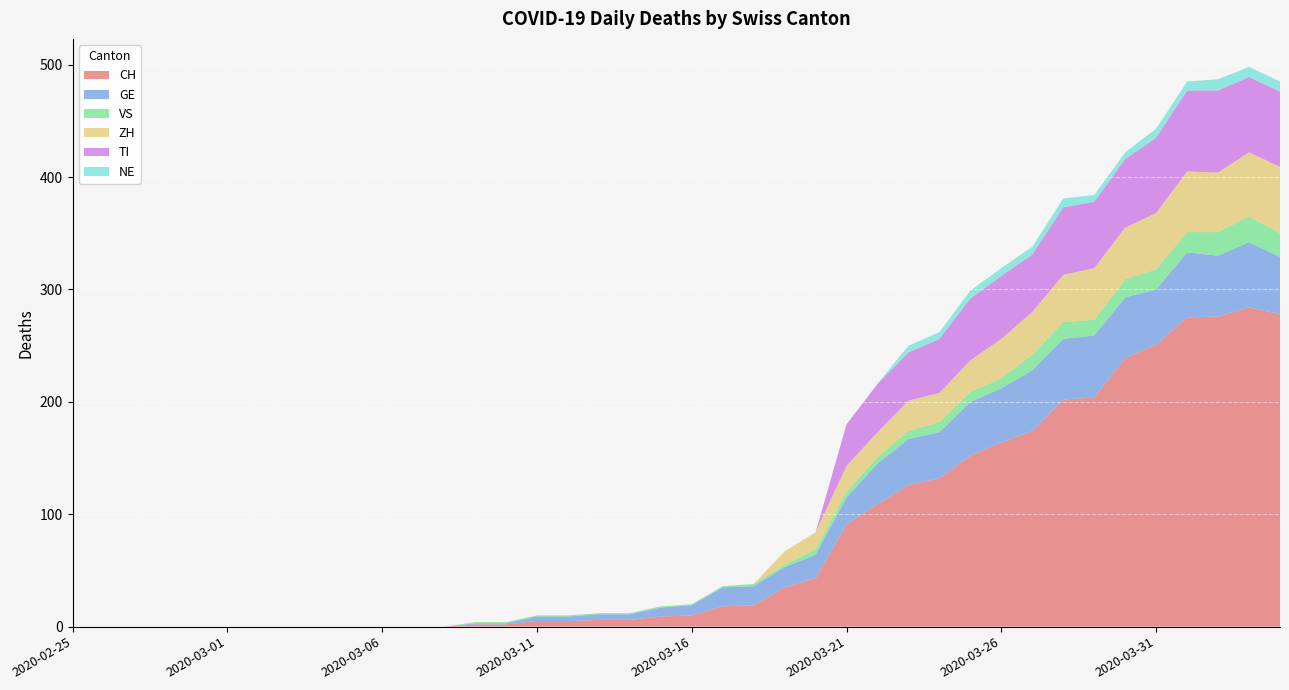

Reading left to right, what are all the values shown in this chart?

CH: 2020-02-25=0	2020-02-26=0	2020-02-27=0	2020-02-28=0	2020-02-29=0	2020-03-01=0	2020-03-02=0	2020-03-03=0	2020-03-04=0	2020-03-05=0	2020-03-06=0	2020-03-07=0	2020-03-08=0	2020-03-09=2	2020-03-10=2	2020-03-11=5	2020-03-12=5	2020-03-13=6	2020-03-14=6	2020-03-15=9	2020-03-16=10	2020-03-17=18	2020-03-18=19	2020-03-19=35	2020-03-20=43	2020-03-21=91	2020-03-22=109	2020-03-23=126	2020-03-24=132	2020-03-25=152	2020-03-26=164	2020-03-27=174	2020-03-28=202	2020-03-29=204	2020-03-30=239	2020-03-31=251	2020-04-01=275	2020-04-02=276	2020-04-03=284	2020-04-04=278
GE: 2020-02-25=0	2020-02-26=0	2020-02-27=0	2020-02-28=0	2020-02-29=0	2020-03-01=0	2020-03-02=0	2020-03-03=0	2020-03-04=0	2020-03-05=0	2020-03-06=0	2020-03-07=0	2020-03-08=0	2020-03-09=1	2020-03-10=1	2020-03-11=4	2020-03-12=4	2020-03-13=5	2020-03-14=5	2020-03-15=8	2020-03-16=9	2020-03-17=17	2020-03-18=17	2020-03-19=18	2020-03-20=21	2020-03-21=24	2020-03-22=36	2020-03-23=41	2020-03-24=41	2020-03-25=48	2020-03-26=48	2020-03-27=54	2020-03-28=54	2020-03-29=55	2020-03-30=54	2020-03-31=49	2020-04-01=58	2020-04-02=54	2020-04-03=58	2020-04-04=51
VS: 2020-02-25=0	2020-02-26=0	2020-02-27=0	2020-02-28=0	2020-02-29=0	2020-03-01=0	2020-03-02=0	2020-03-03=0	2020-03-04=0	2020-03-05=0	2020-03-06=0	2020-03-07=0	2020-03-08=0	2020-03-09=1	2020-03-10=1	2020-03-11=1	2020-03-12=1	2020-03-13=1	2020-03-14=1	2020-03-15=1	2020-03-16=1	2020-03-17=1	2020-03-18=2	2020-03-19=2	2020-03-20=5	2020-03-21=5	2020-03-22=6	2020-03-23=7	2020-03-24=9	2020-03-25=9	2020-03-26=9	2020-03-27=14	2020-03-28=15	2020-03-29=14	2020-03-30=16	2020-03-31=18	2020-04-01=18	2020-04-02=21	2020-04-03=23	2020-04-04=21
ZH: 2020-02-25=0	2020-02-26=0	2020-02-27=0	2020-02-28=0	2020-02-29=0	2020-03-01=0	2020-03-02=0	2020-03-03=0	2020-03-04=0	2020-03-05=0	2020-03-06=0	2020-03-07=0	2020-03-08=0	2020-03-09=0	2020-03-10=0	2020-03-11=0	2020-03-12=0	2020-03-13=0	2020-03-14=0	2020-03-15=0	2020-03-16=0	2020-03-17=0	2020-03-18=0	2020-03-19=12	2020-03-20=15	2020-03-21=23	2020-03-22=22	2020-03-23=27	2020-03-24=26	2020-03-25=28	2020-03-26=35	2020-03-27=38	2020-03-28=42	2020-03-29=46	2020-03-30=46	2020-03-31=50	2020-04-01=54	2020-04-02=53	2020-04-03=57	2020-04-04=59
TI: 2020-02-25=0	2020-02-26=0	2020-02-27=0	2020-02-28=0	2020-02-29=0	2020-03-01=0	2020-03-02=0	2020-03-03=0	2020-03-04=0	2020-03-05=0	2020-03-06=0	2020-03-07=0	2020-03-08=0	2020-03-09=0	2020-03-10=0	2020-03-11=0	2020-03-12=0	2020-03-13=0	2020-03-14=0	2020-03-15=0	2020-03-16=0	2020-03-17=0	2020-03-18=0	2020-03-19=0	2020-03-20=0	2020-03-21=37	2020-03-22=43	2020-03-23=43	2020-03-24=48	2020-03-25=55	2020-03-26=56	2020-03-27=51	2020-03-28=60	2020-03-29=59	2020-03-30=61	2020-03-31=67	2020-04-01=72	2020-04-02=73	2020-04-03=67	2020-04-04=67
NE: 2020-02-25=0	2020-02-26=0	2020-02-27=0	2020-02-28=0	2020-02-29=0	2020-03-01=0	2020-03-02=0	2020-03-03=0	2020-03-04=0	2020-03-05=0	2020-03-06=0	2020-03-07=0	2020-03-08=0	2020-03-09=0	2020-03-10=0	2020-03-11=0	2020-03-12=0	2020-03-13=0	2020-03-14=0	2020-03-15=0	2020-03-16=0	2020-03-17=0	2020-03-18=0	2020-03-19=0	2020-03-20=0	2020-03-21=0	2020-03-22=0	2020-03-23=6	2020-03-24=6	2020-03-25=7	2020-03-26=7	2020-03-27=7	2020-03-28=8	2020-03-29=6	2020-03-30=6	2020-03-31=8	2020-04-01=8	2020-04-02=10	2020-04-03=9	2020-04-04=9